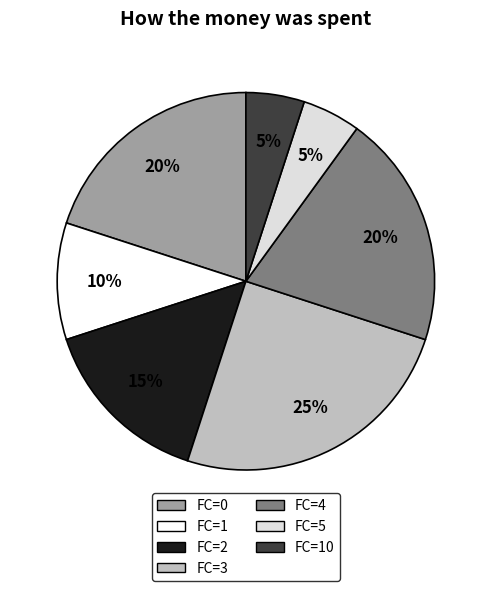

Is the sum of FC=10 and FC=5 greater than half?

No